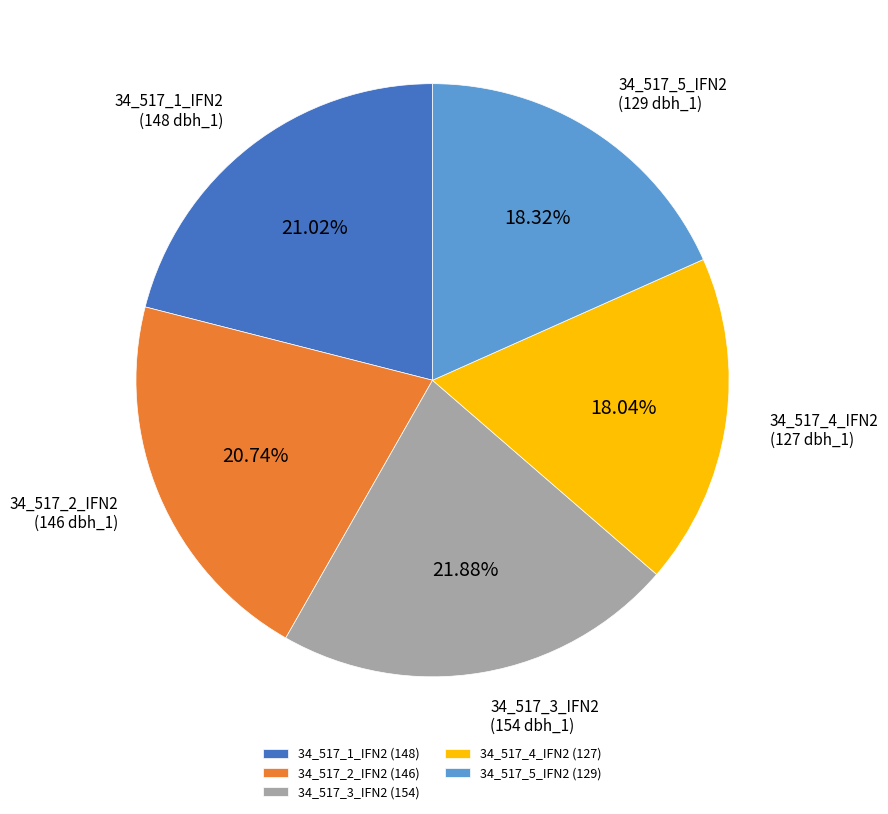

How many slices are in this pie chart?

5